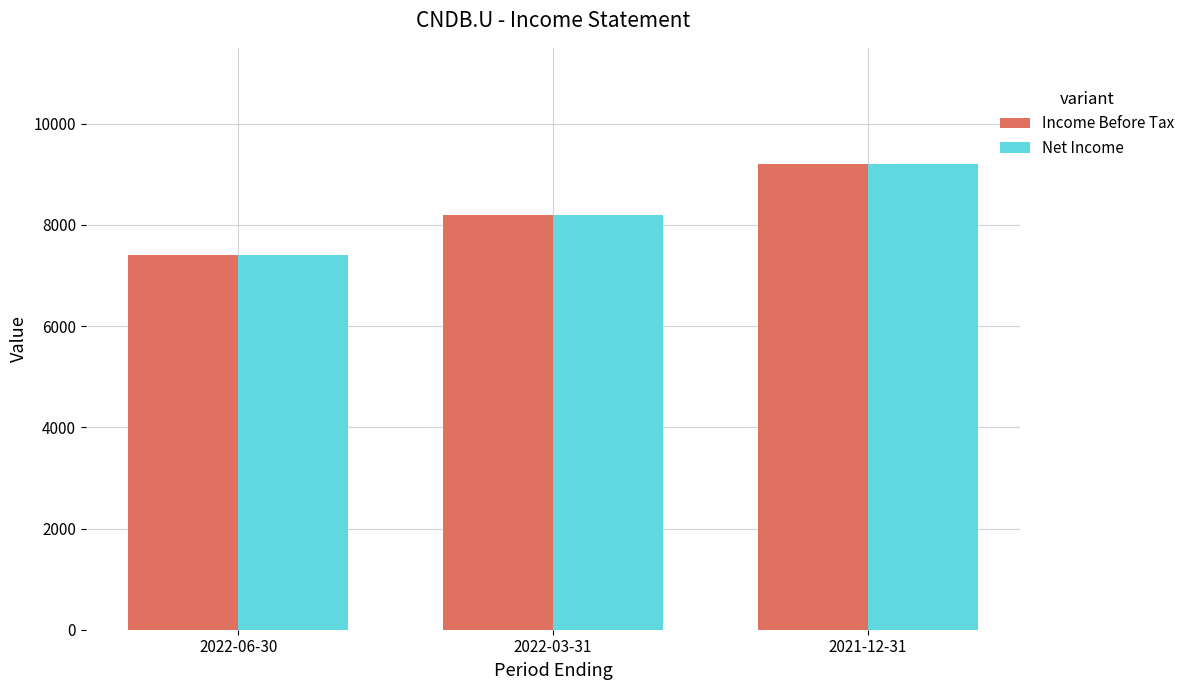

The value of Income Before Tax at 2022-06-30 is 12037. True or false?

False